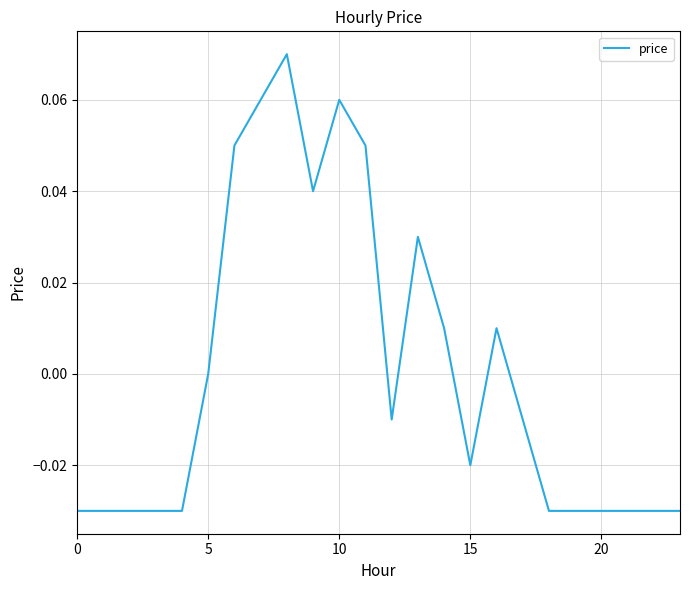

Does the chart have visible grid lines?

Yes